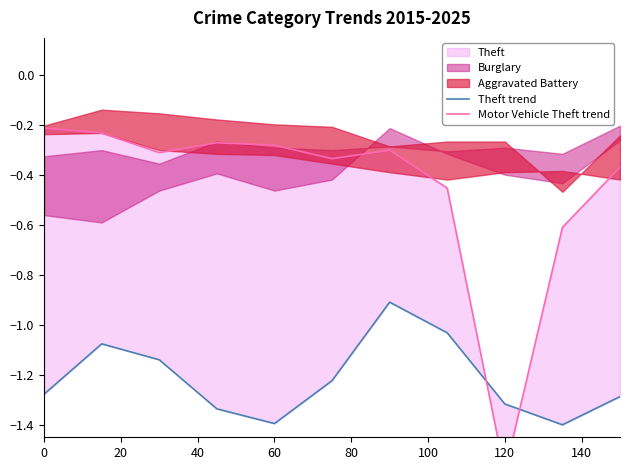

True or false: Theft trend has more than 0 interior local peaks.

True